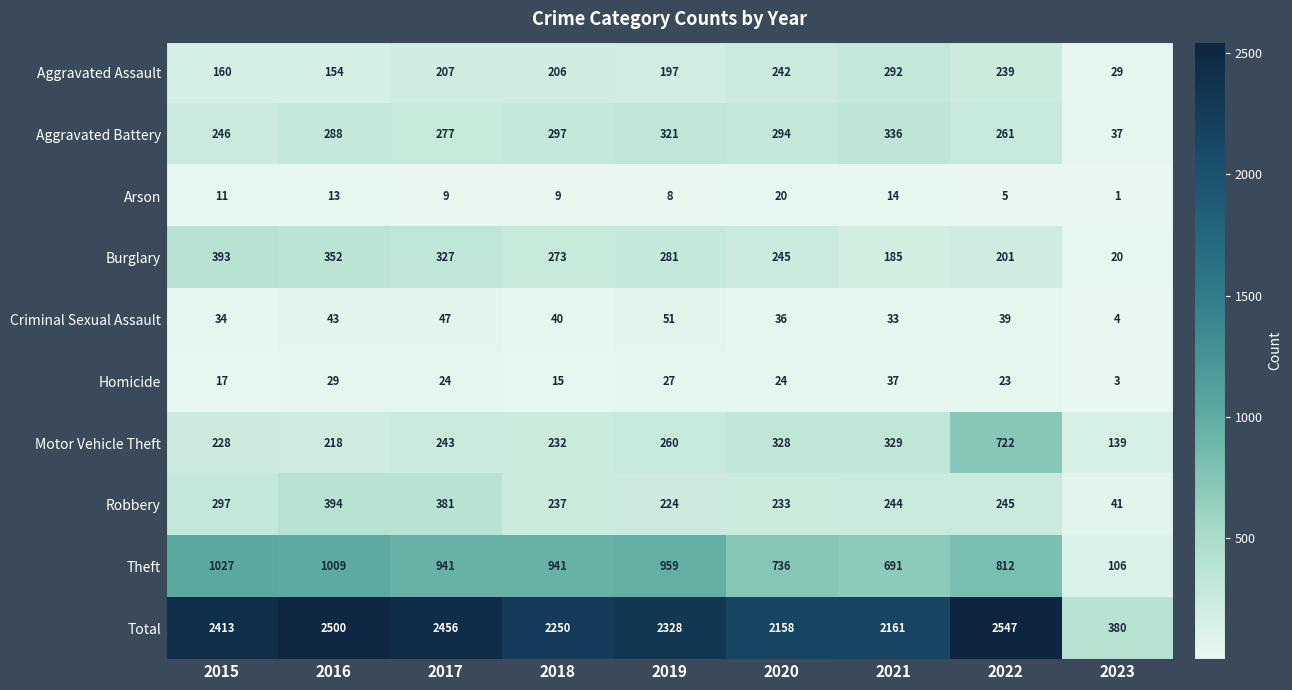

What is the sum of all Total values?

19193